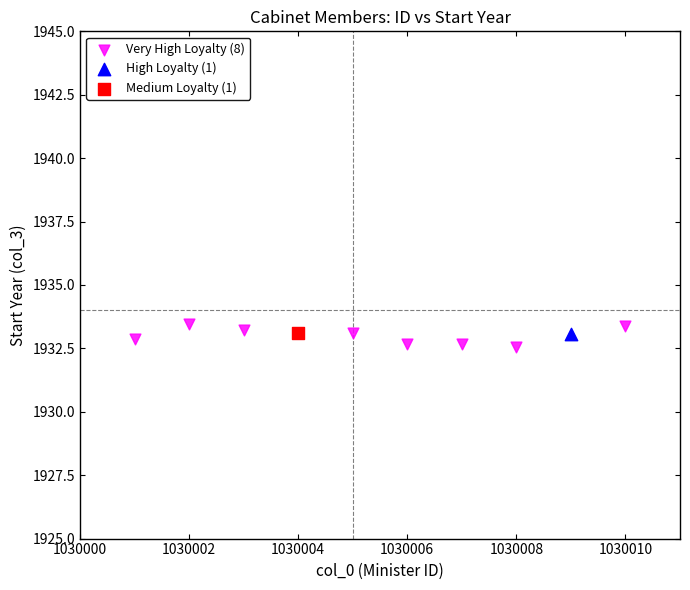

What are all the series names shown in the legend?

Very High Loyalty (8), High Loyalty (1), Medium Loyalty (1)